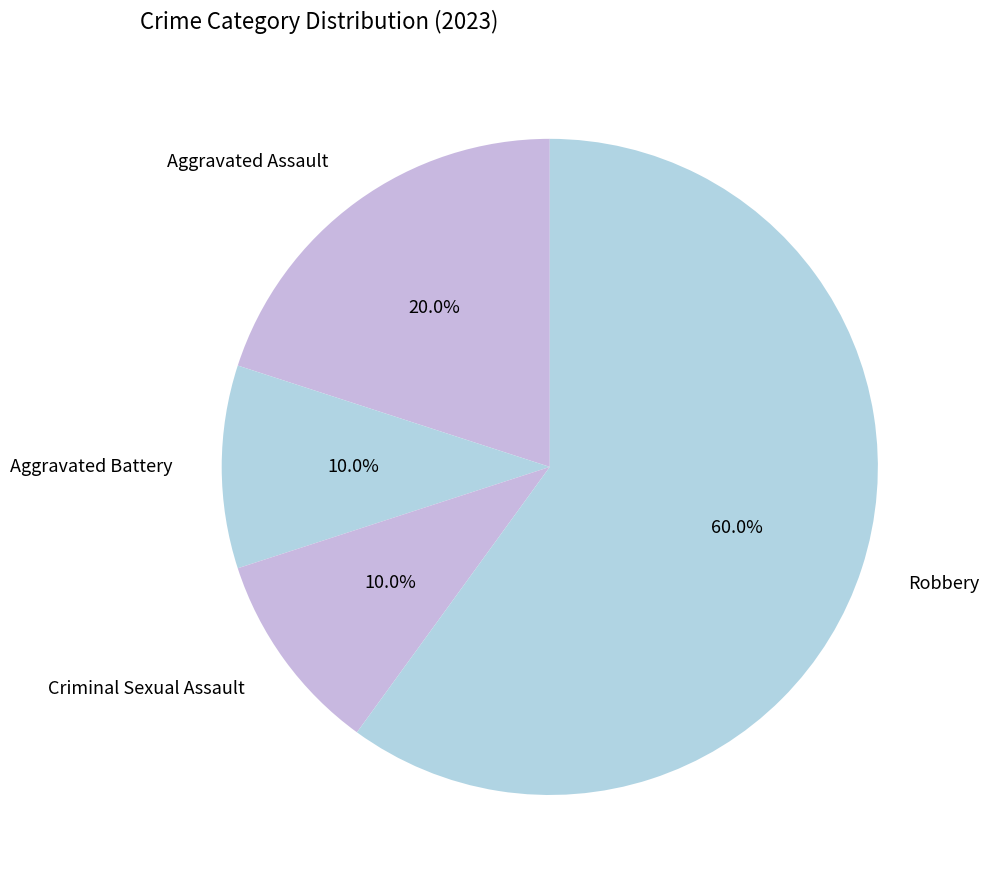

What is the majority slice?

Robbery